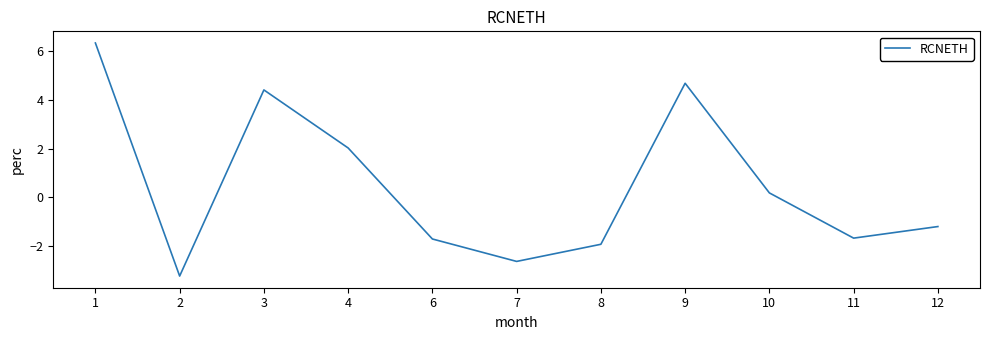

What is the sum of the values at 3 and 4?

6.4